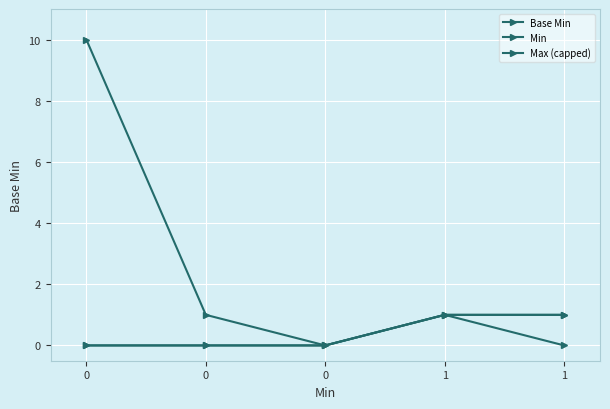

List the labels in order of Min value, largest first.

1, 1, 0, 0, 0